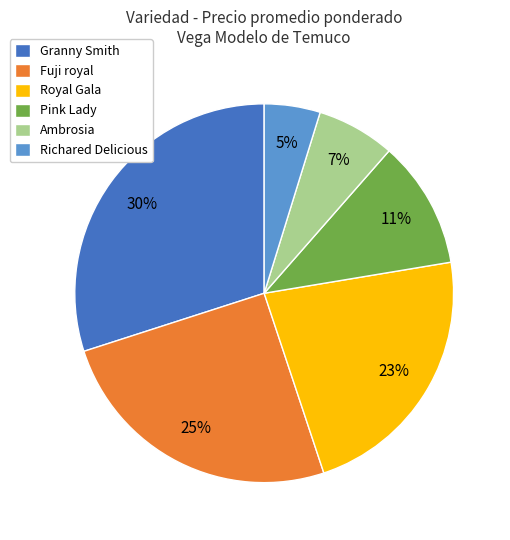

Is the sum of Richared Delicious and Pink Lady greater than half?

No